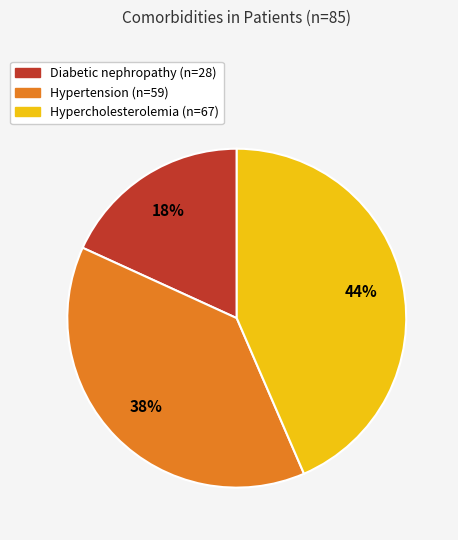

How many slices are in this pie chart?

3